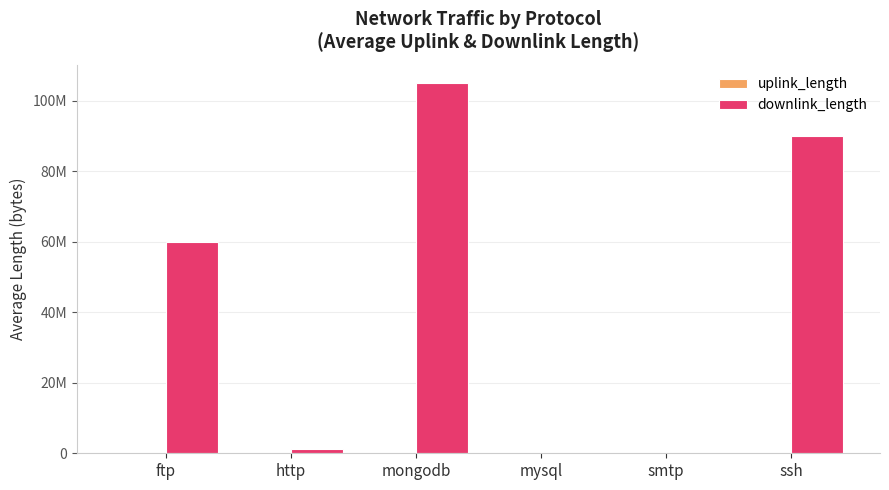

List the series in order of their peak value, lowest first.

uplink_length, downlink_length